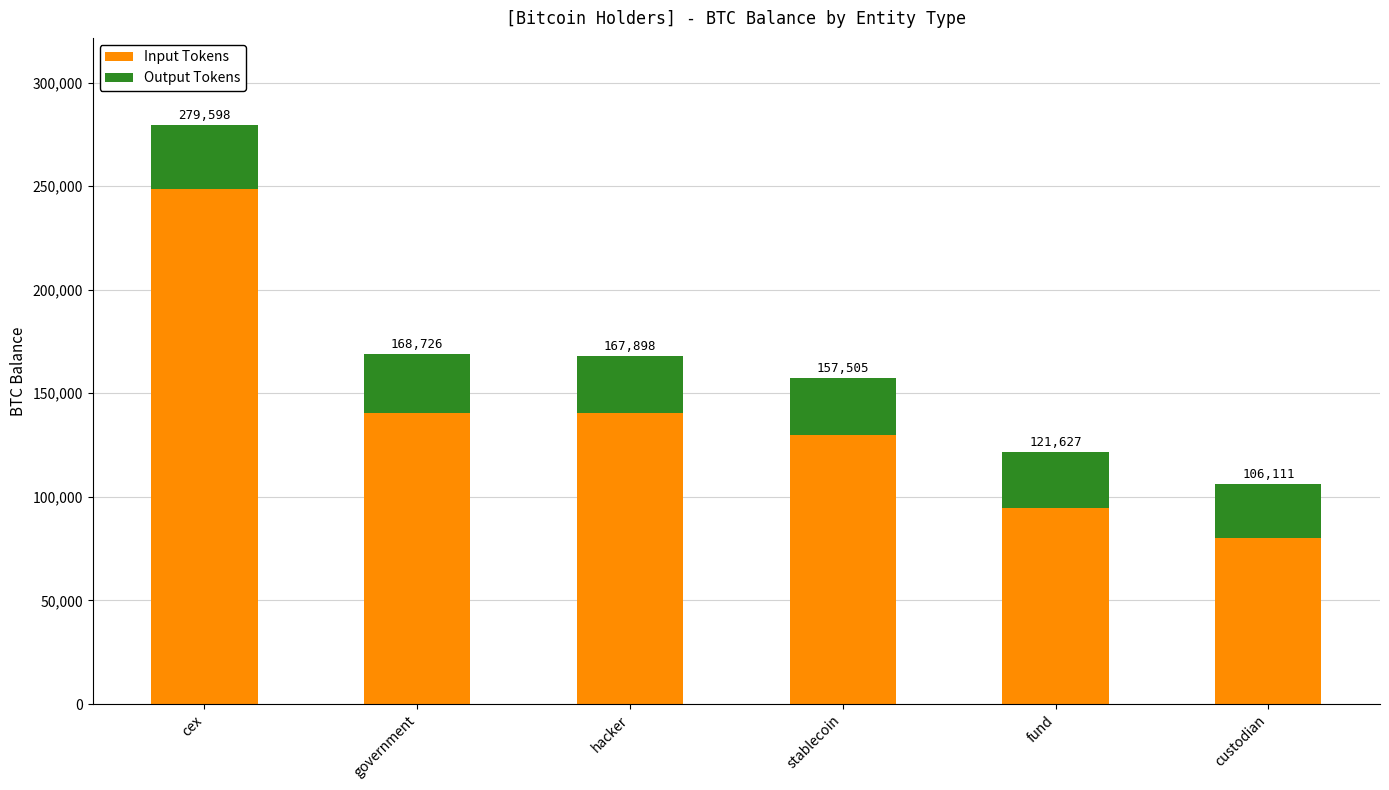

What are all the series names shown in the legend?

Input Tokens, Output Tokens